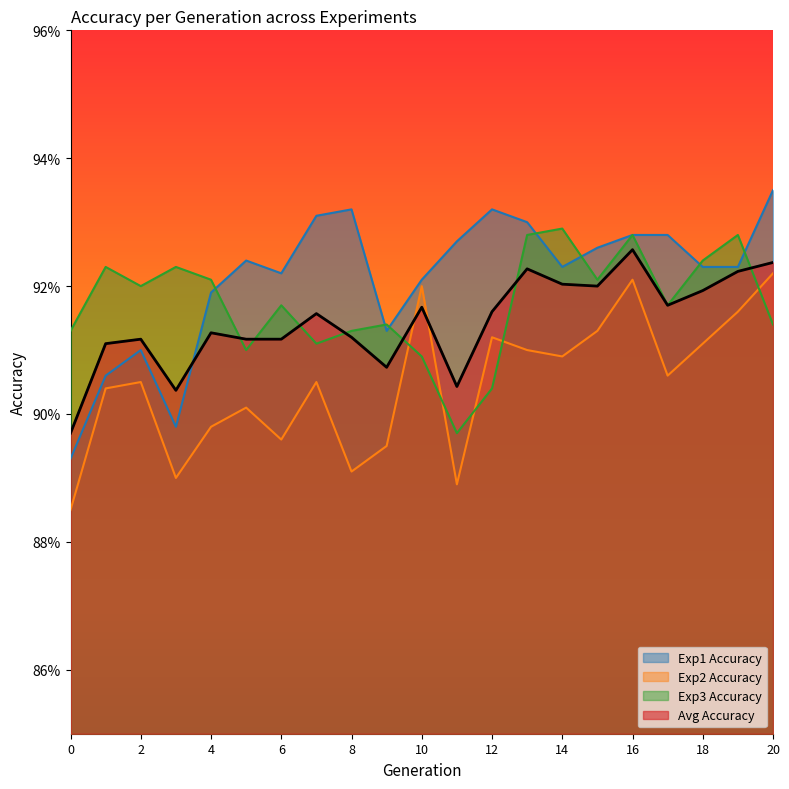

Where do Exp1 Accuracy and Exp3 Accuracy first cross each other?

4 and 5